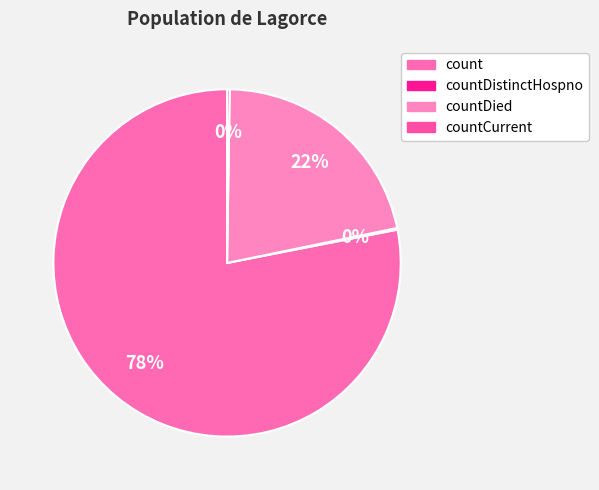

Is countDistinctHospno the majority of the pie?

No